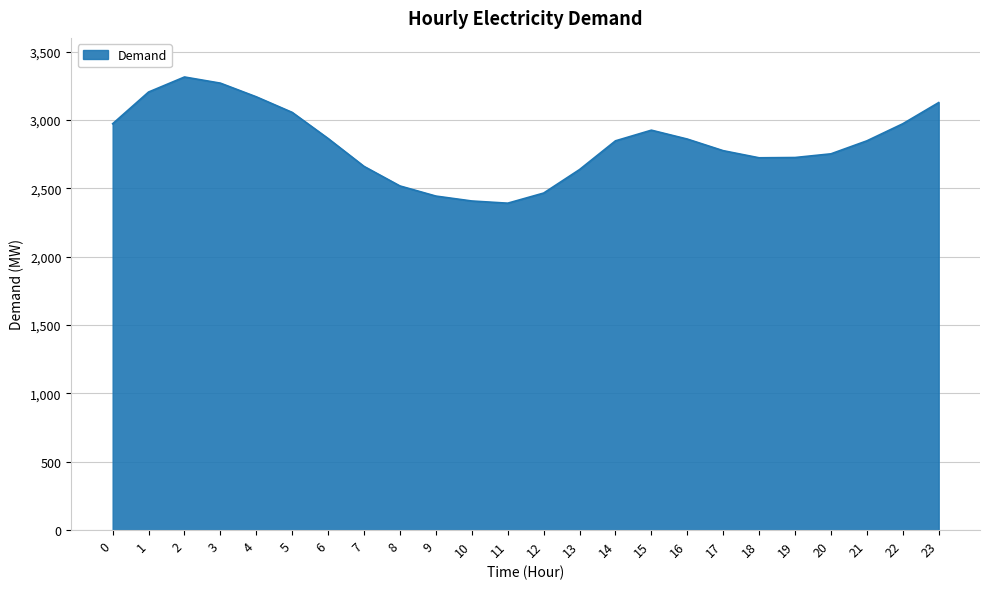

Approximately how many times larger is the value at 7 compared to 1?

0.8